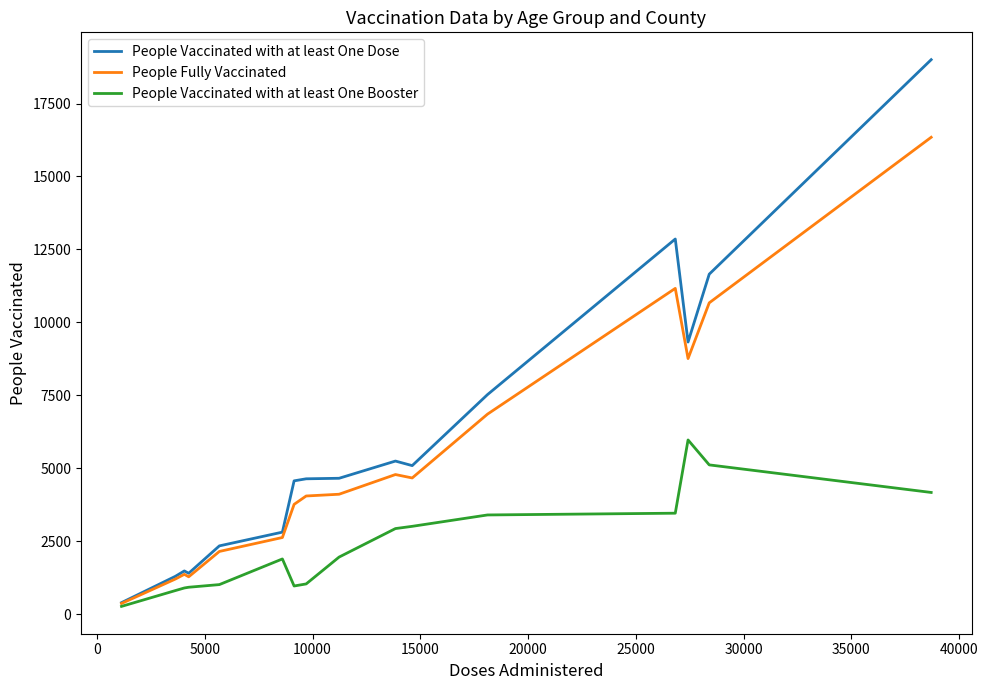

What is the greatest value displayed?

19004